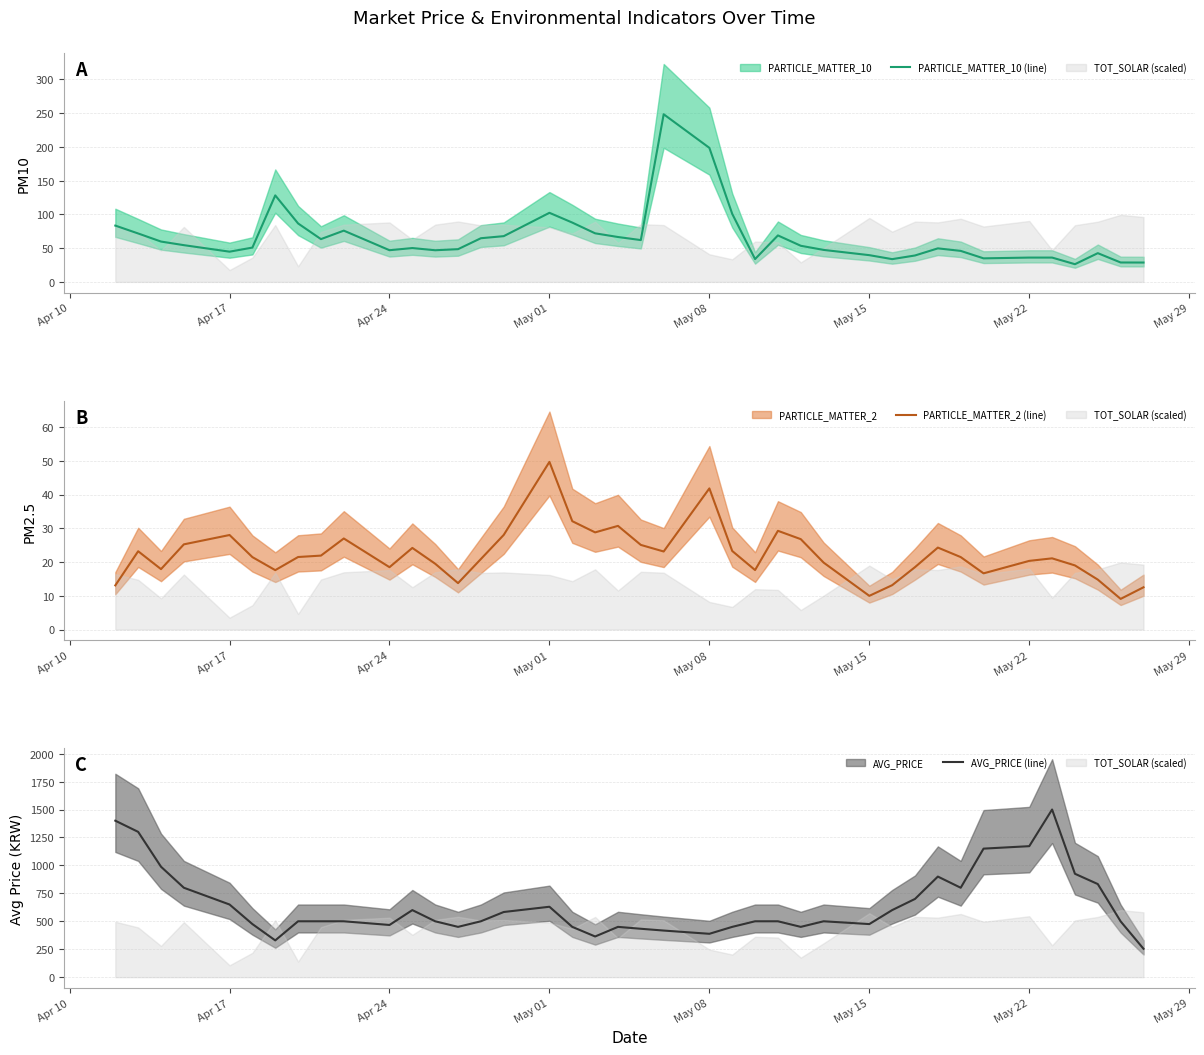

List the series in order of their peak value, lowest first.

PARTICLE_MATTER_2 (line), PARTICLE_MATTER_10 (line), AVG_PRICE (line)